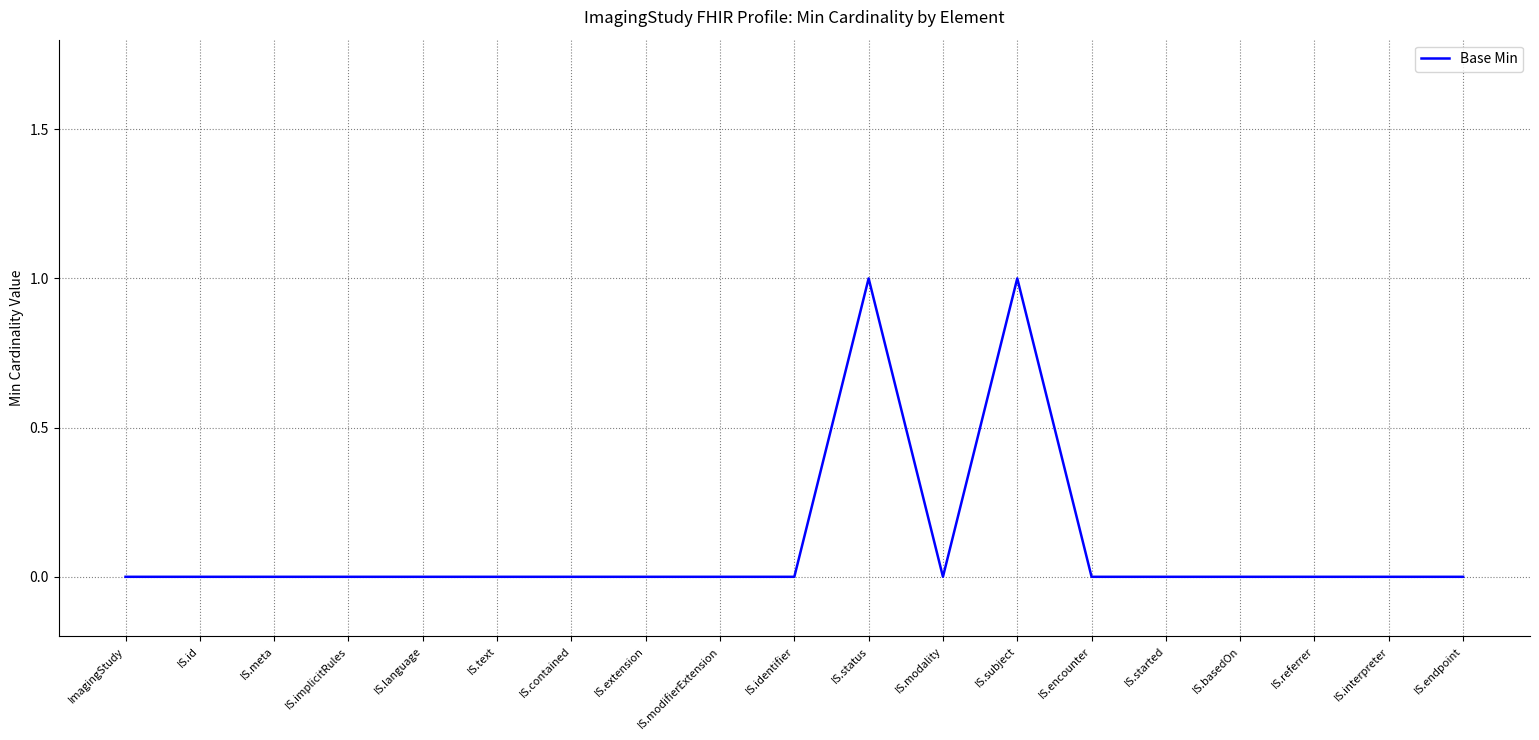

What is the difference between the values at ImagingStudy and IS.subject?

1